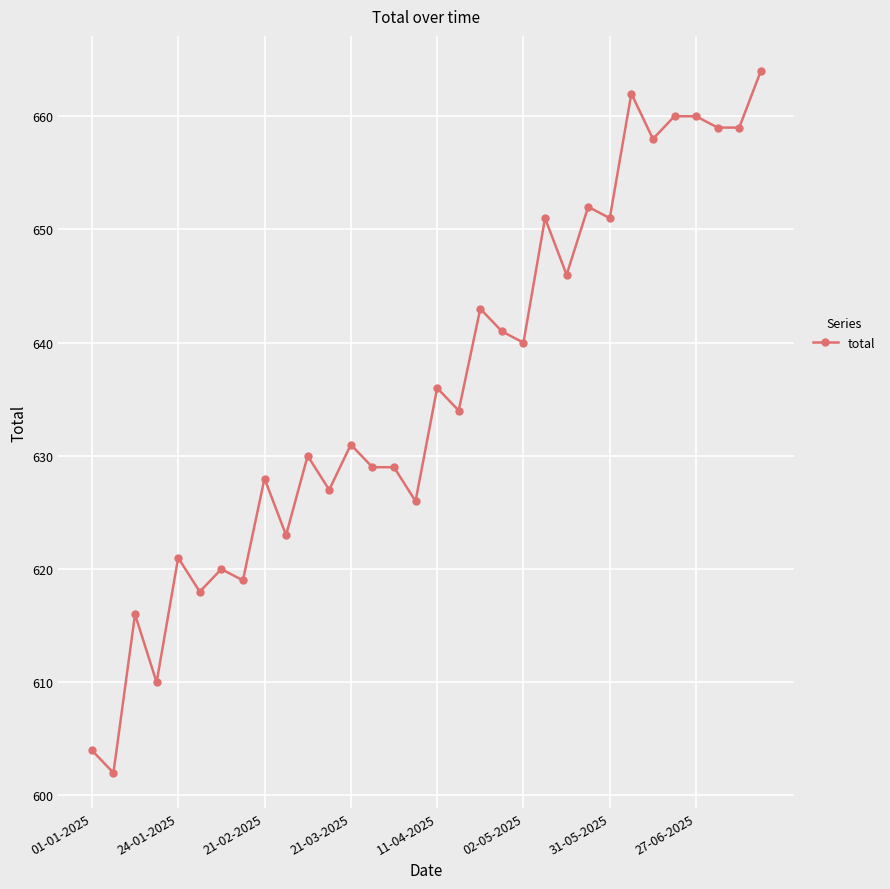

Does the chart display data point markers on the line(s)?

Yes